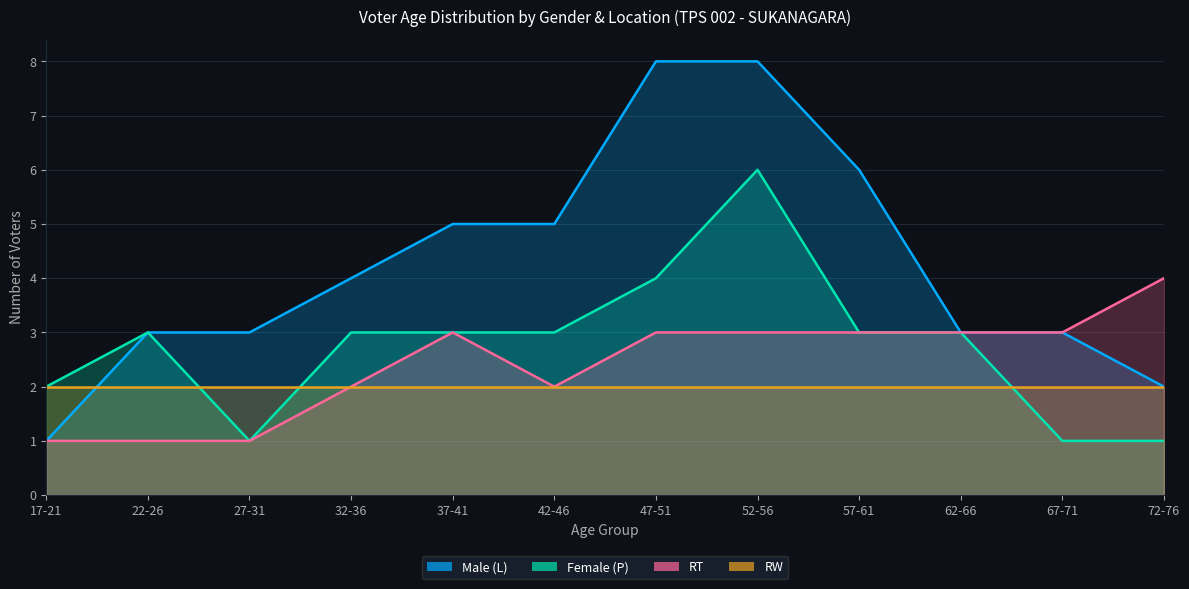

What is the value of the Male (L) point at the 6th from the left?

5